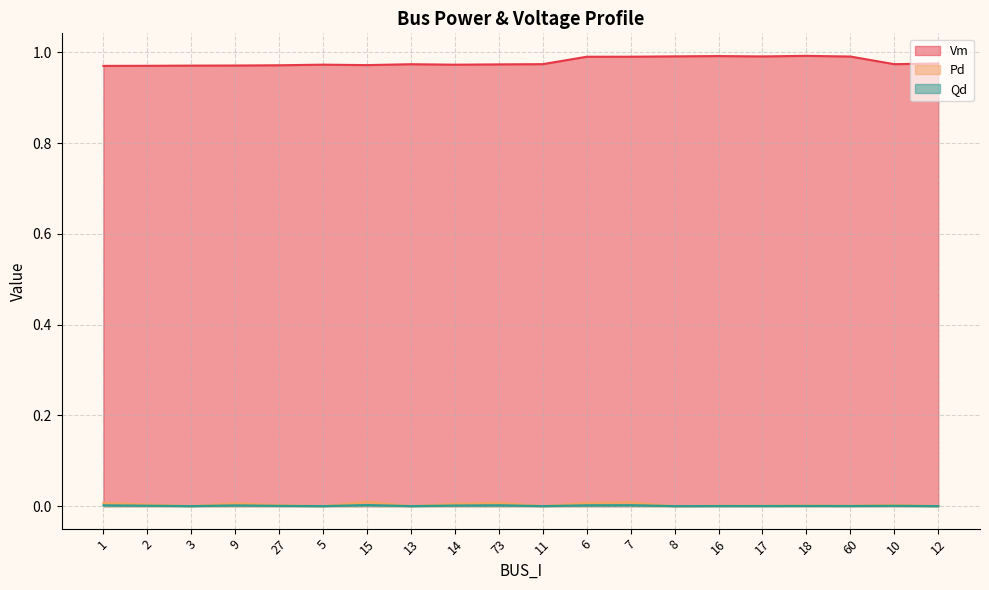

Which series changed the most between 2 and 15?

Pd